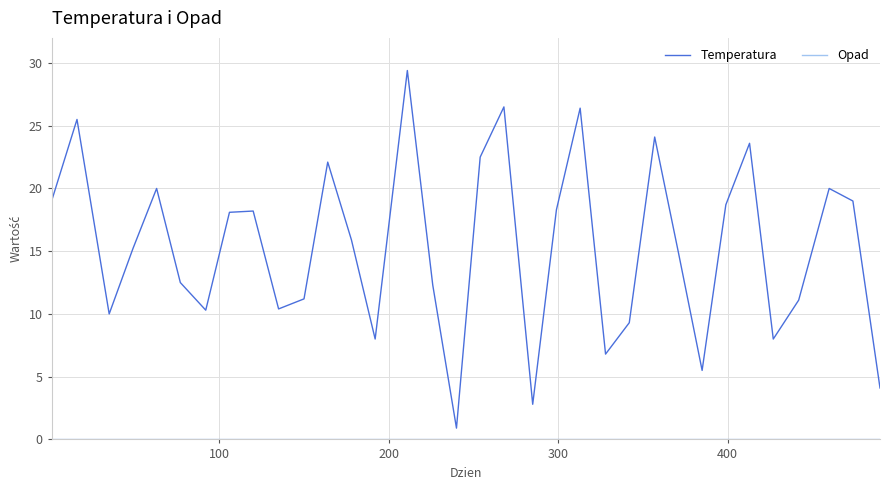

Which series has the largest range (max minus min)?

Temperatura